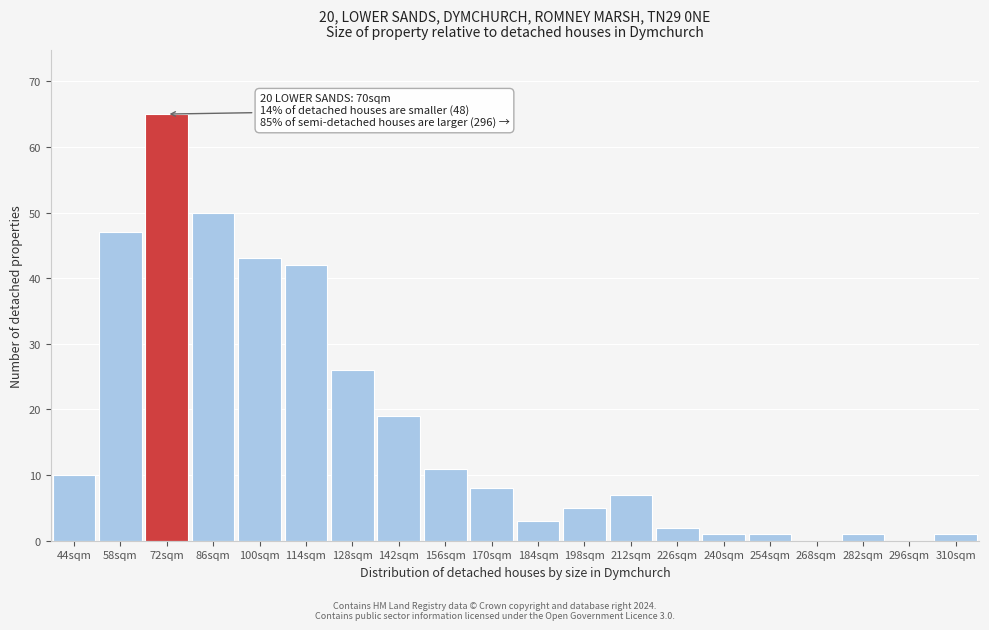

Reading left to right, list all the values displayed in this chart.

44sqm=10	58sqm=47	72sqm=65	86sqm=50	100sqm=43	114sqm=42	128sqm=26	142sqm=19	156sqm=11	170sqm=8	184sqm=3	198sqm=5	212sqm=7	226sqm=2	240sqm=1	254sqm=1	268sqm=0	282sqm=1	296sqm=0	310sqm=1